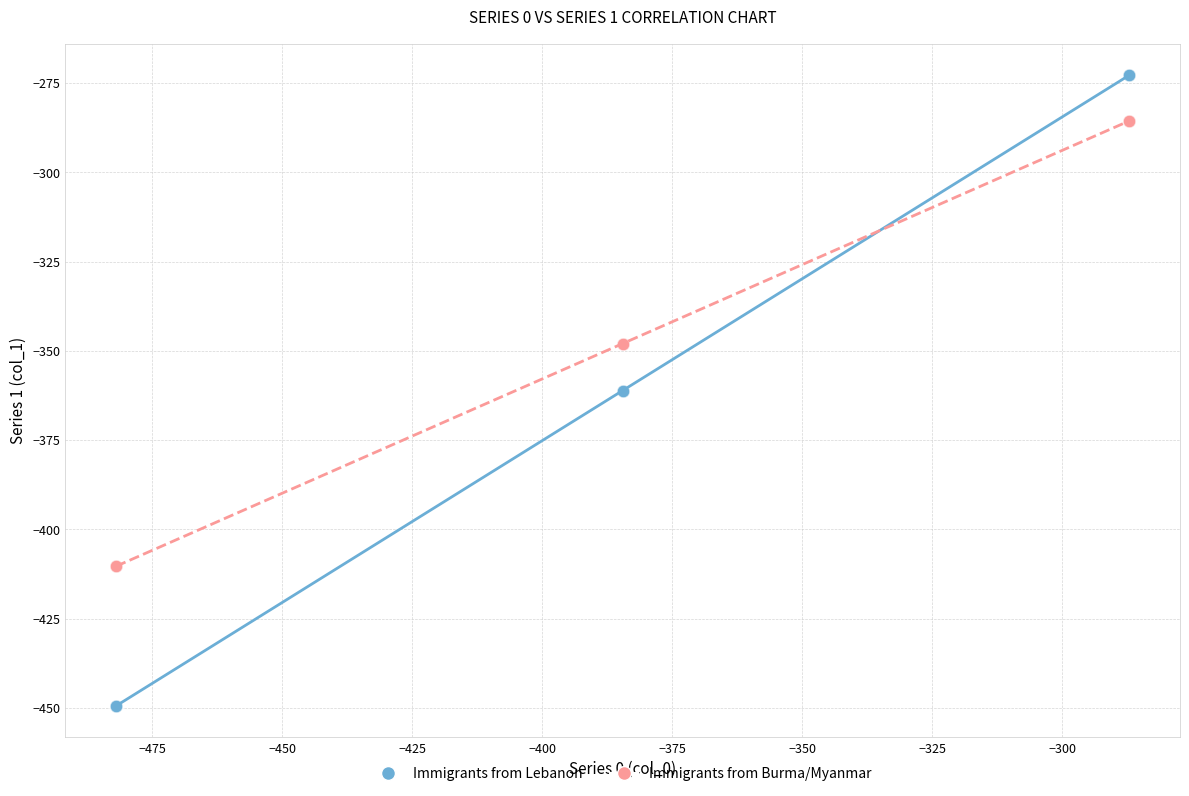

Which series contains the highest Y value?

Immigrants from Lebanon